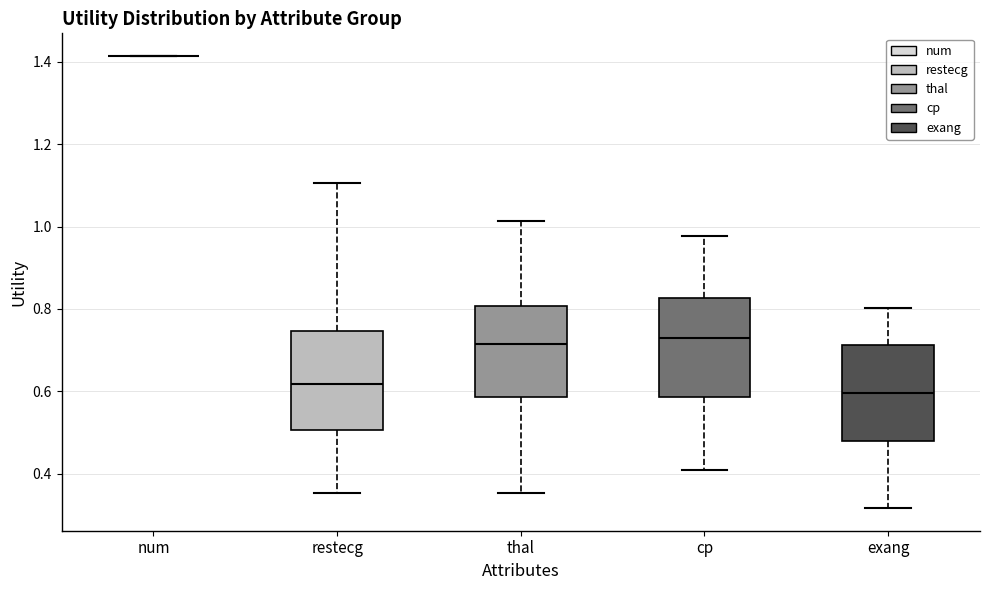

Reading left to right, read every box against the y-axis: the position of its median line, the range the box covers, and the ends of its whiskers. The values are not printed on the chart, so give them approximately, as read against the axis.

num: box collapsed to a line at 1.42, whiskers 1.42 to 1.42
restecg: median 0.62, box 0.50 to 0.74, whiskers 0.36 to 1.10
thal: median 0.72, box 0.58 to 0.80, whiskers 0.36 to 1.02
cp: median 0.72, box 0.58 to 0.82, whiskers 0.40 to 0.98
exang: median 0.60, box 0.48 to 0.72, whiskers 0.32 to 0.80